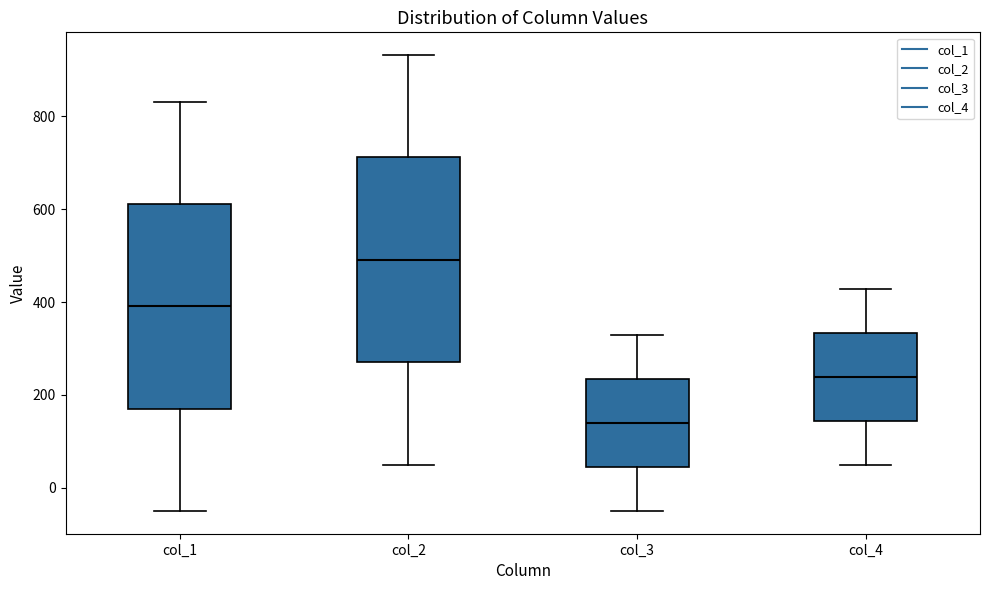

Which box's median line is the lowest?

col_3